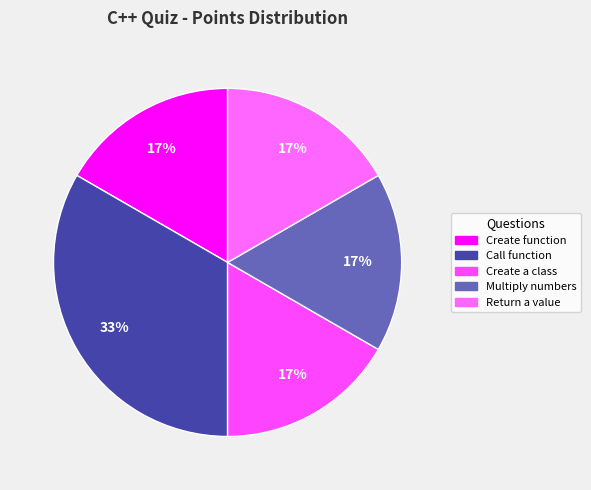

How many slices are in this pie chart?

5